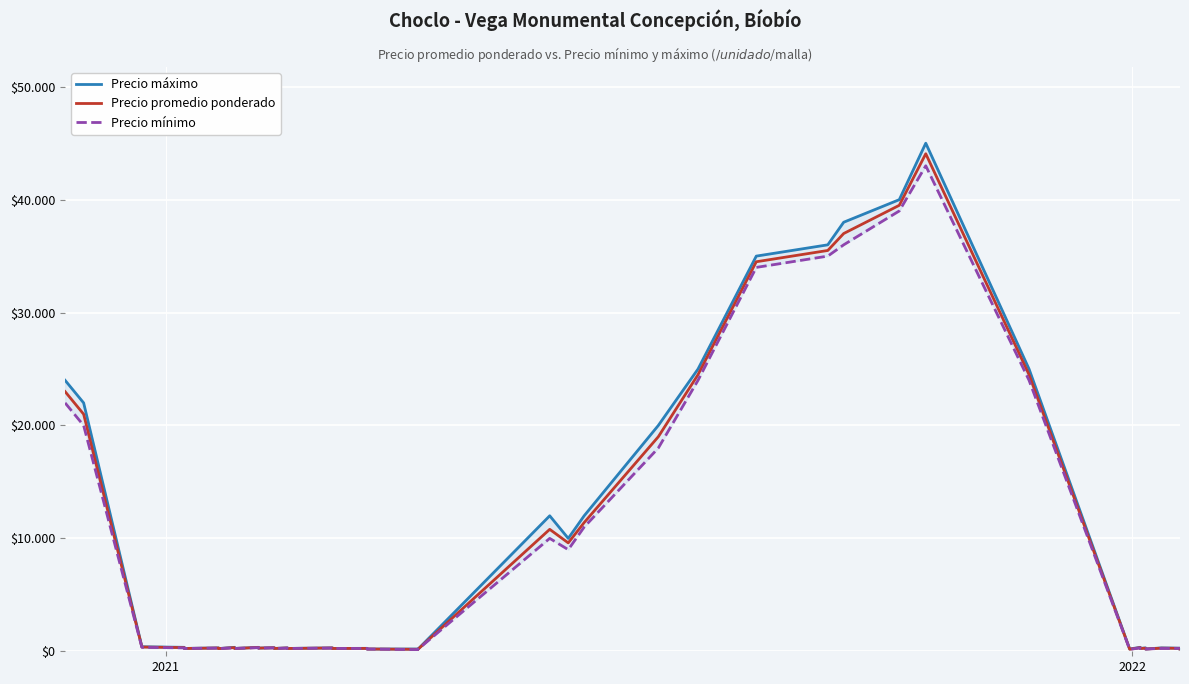

What is the spread (max minus min) of values at 2022?

50